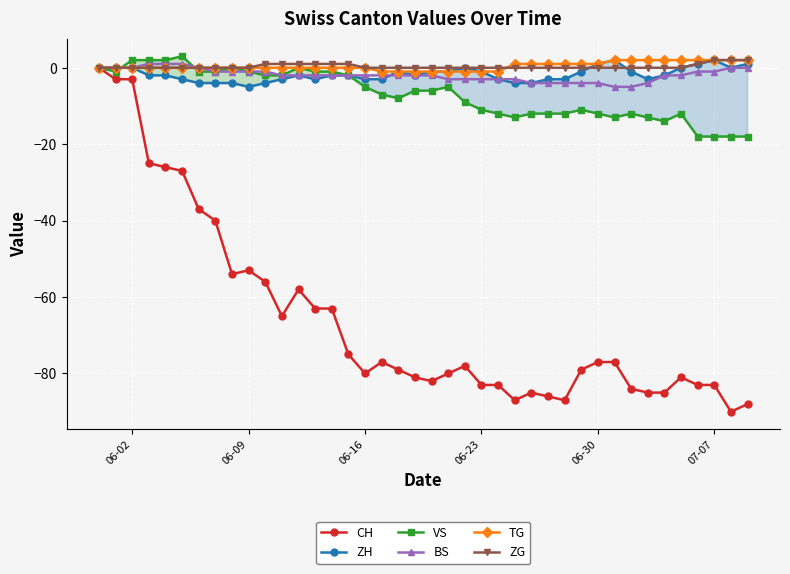

What are all the series names shown in the legend?

CH, ZH, VS, BS, TG, ZG